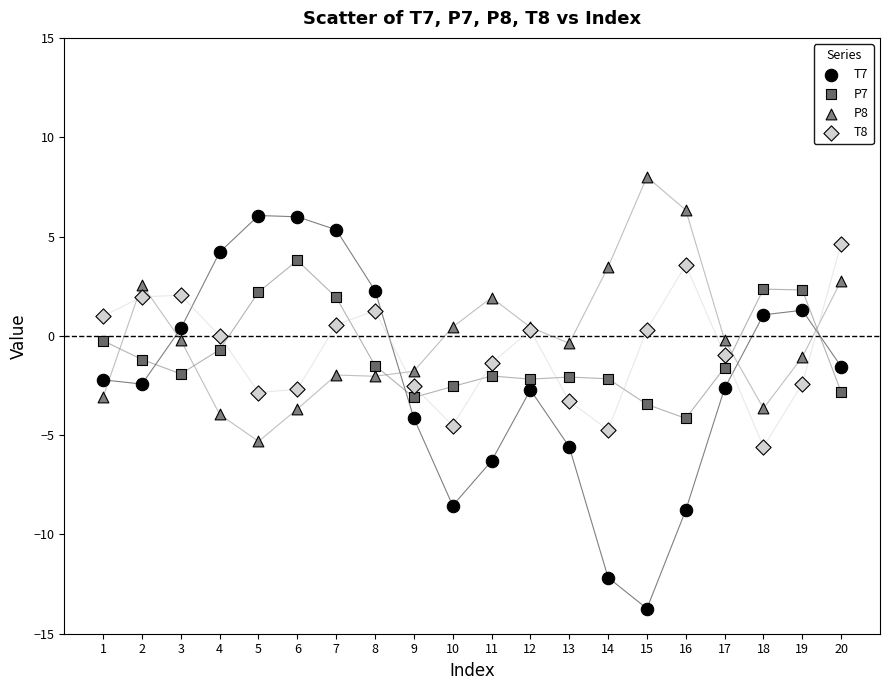

What are all the series names shown in the legend?

T7, P7, P8, T8